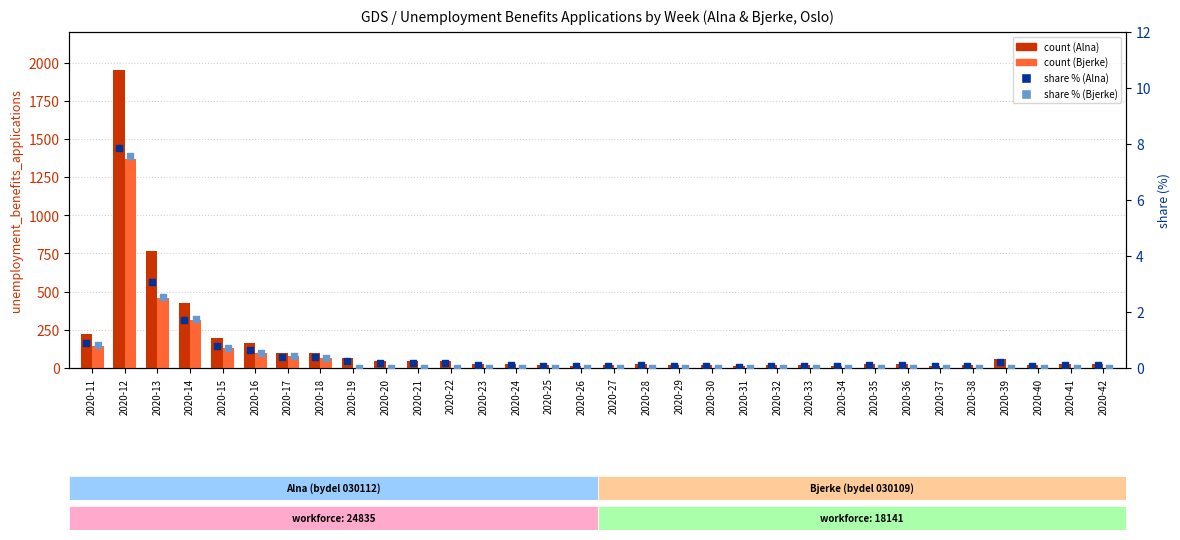

Which series has the largest Y range (max minus min)?

Alna applications